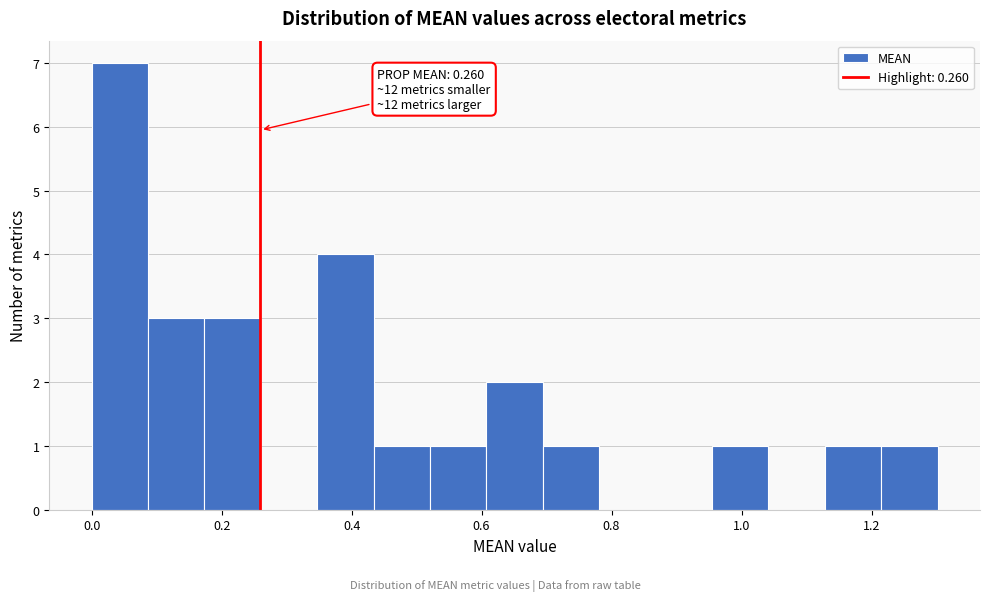

Over which range of the x-axis is the bar tallest?

0.00 to 0.08